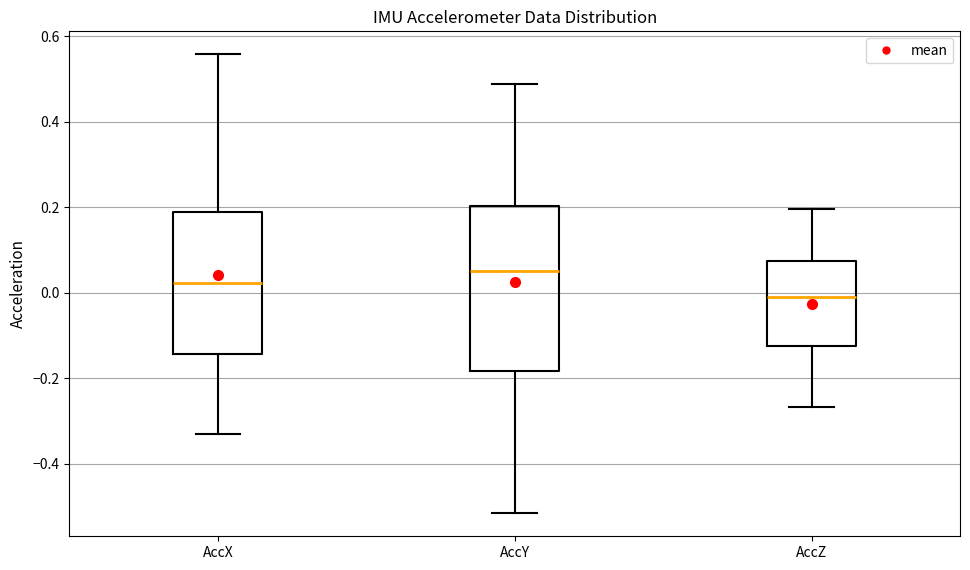

Which box's median line is the lowest?

AccZ